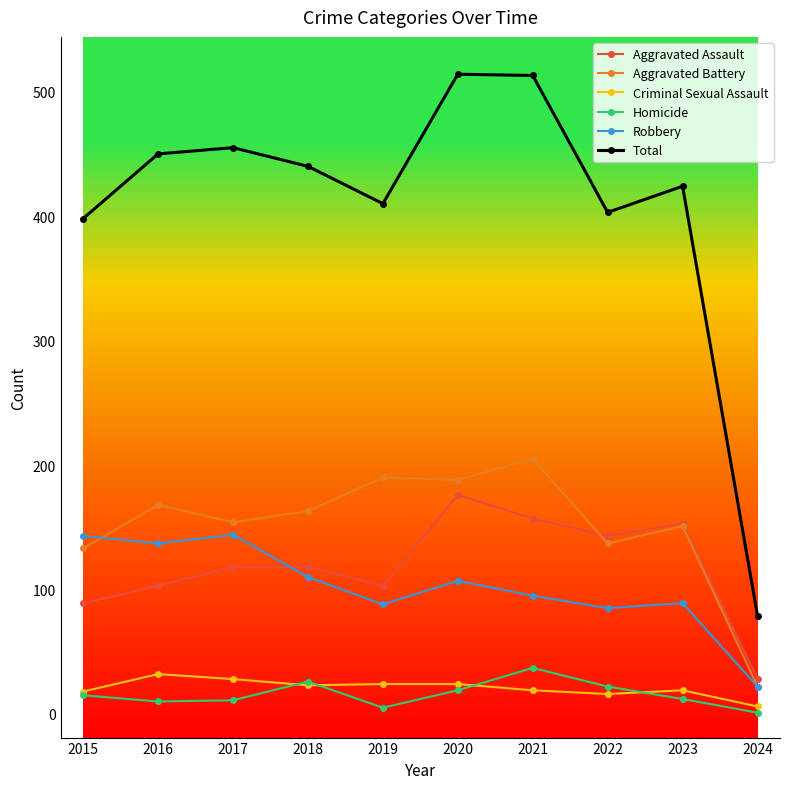

The Aggravated Assault series shows 217 at 2021. True or false?

False